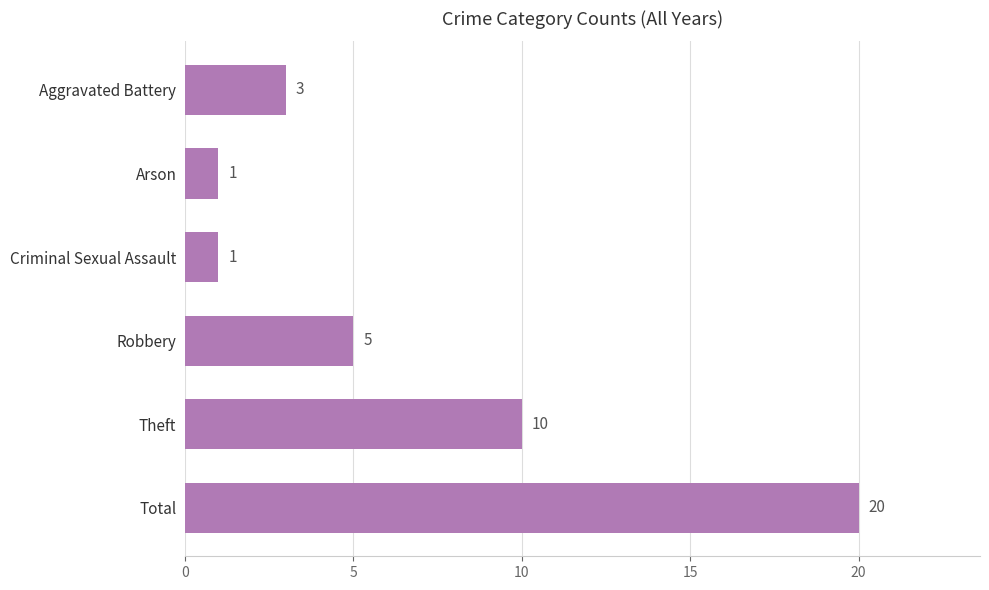

Reading top to bottom, what are all the values shown in this chart?

Aggravated Battery=3	Arson=1	Criminal Sexual Assault=1	Robbery=5	Theft=10	Total=20